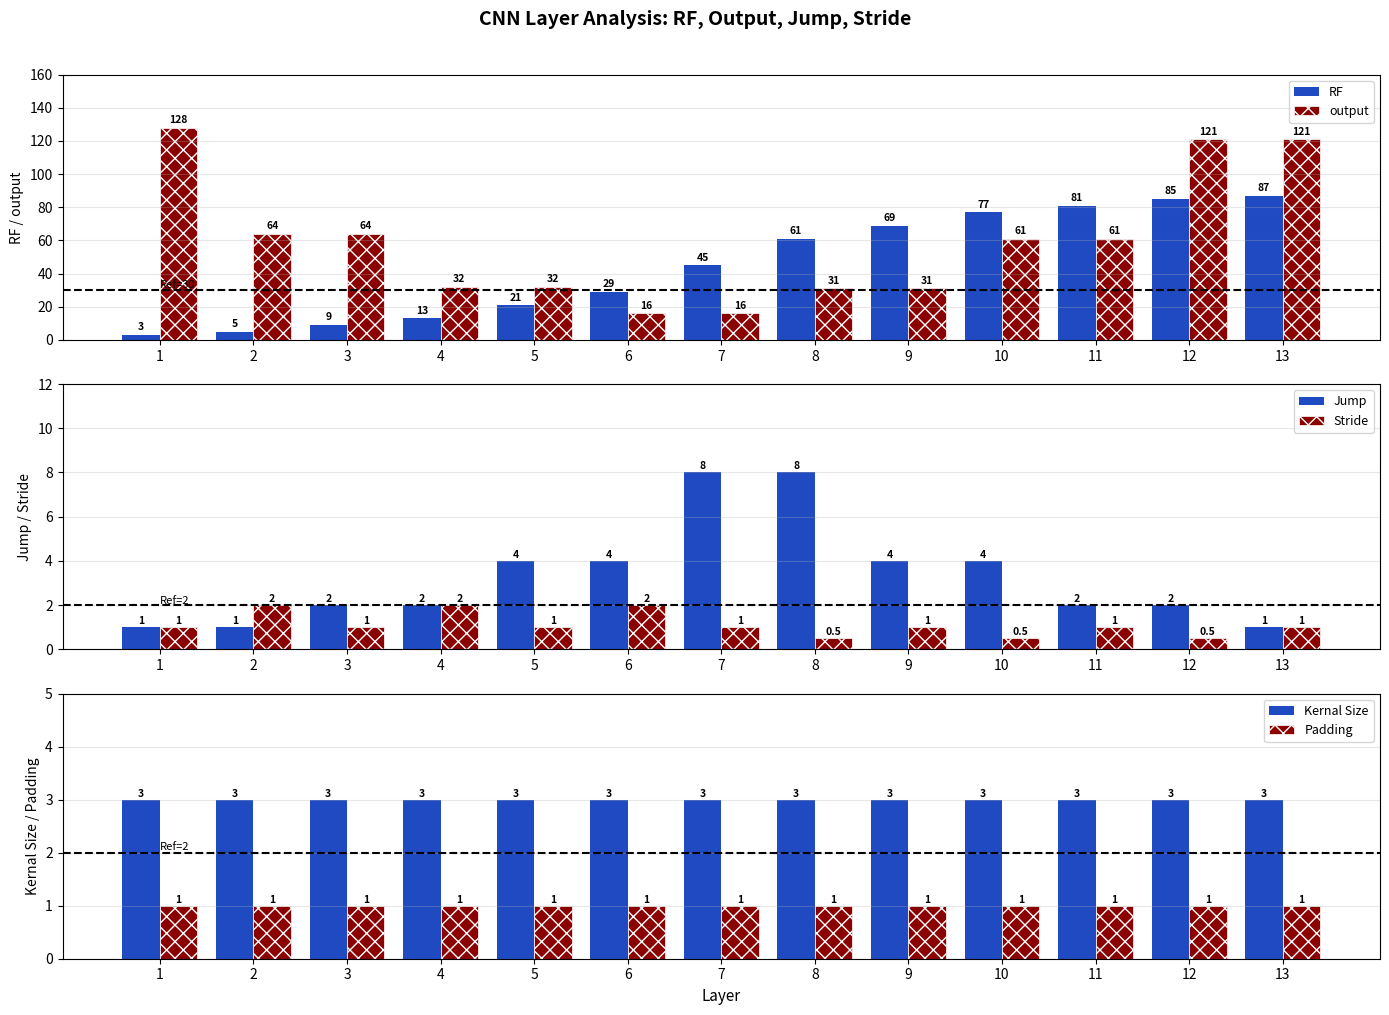

Is it true that Padding equals 1.0 at 2?

True